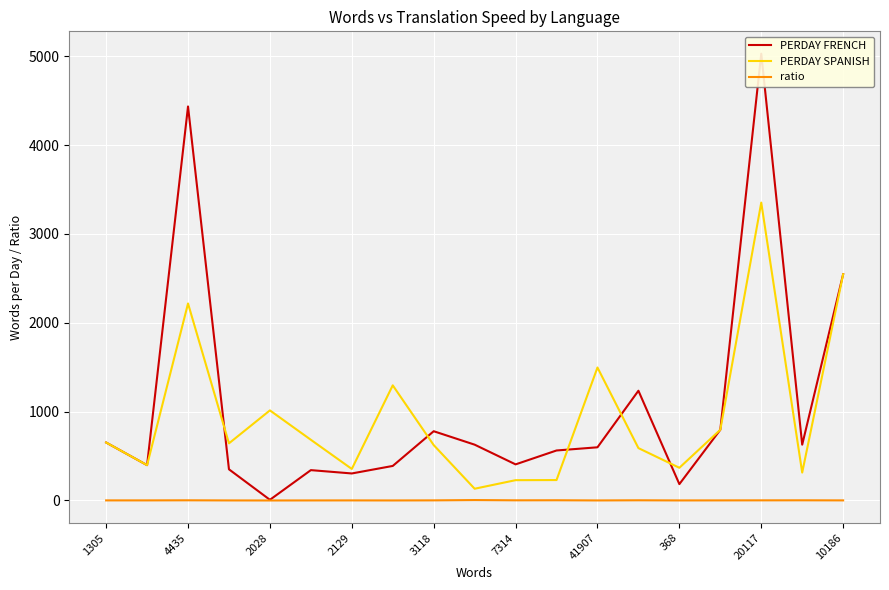

What is the maximum value for PERDAY SPANISH?

3352.8